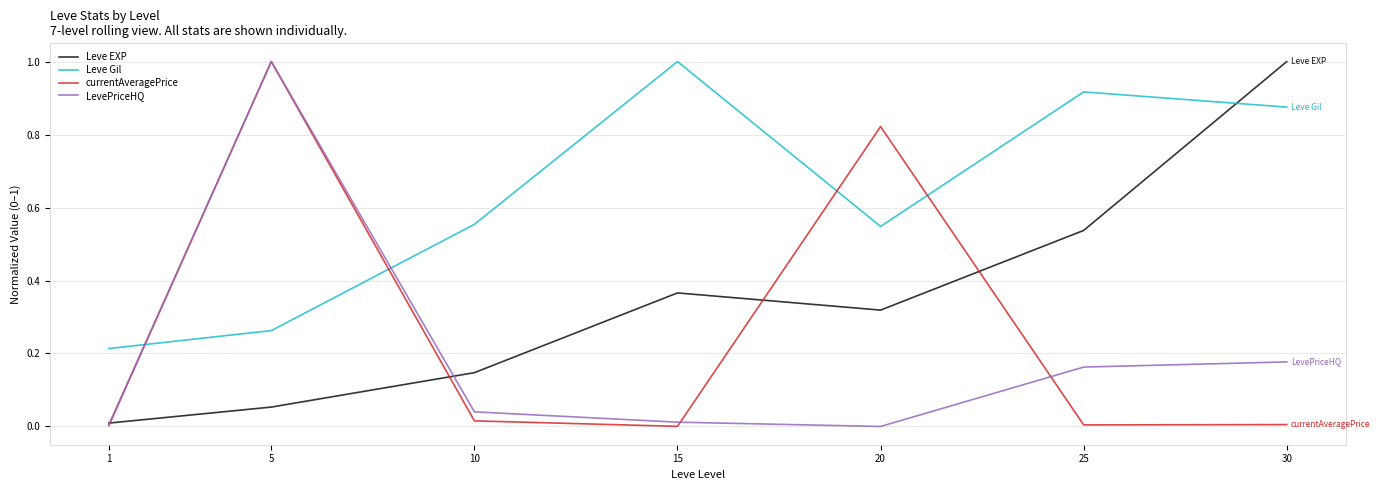

True or false: LevePriceHQ has a value of 1.0 at 5.

True